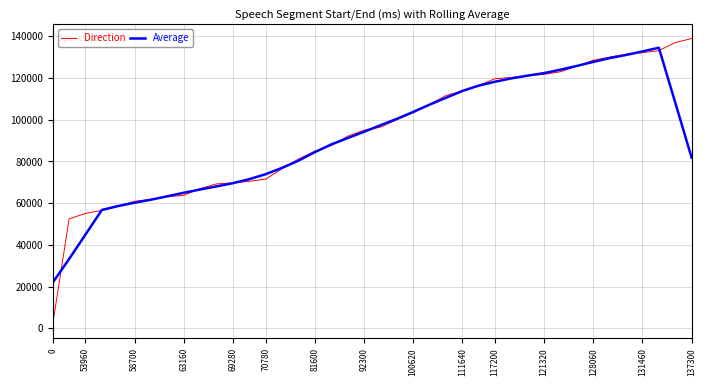

What is the minimum value for Average?

21904